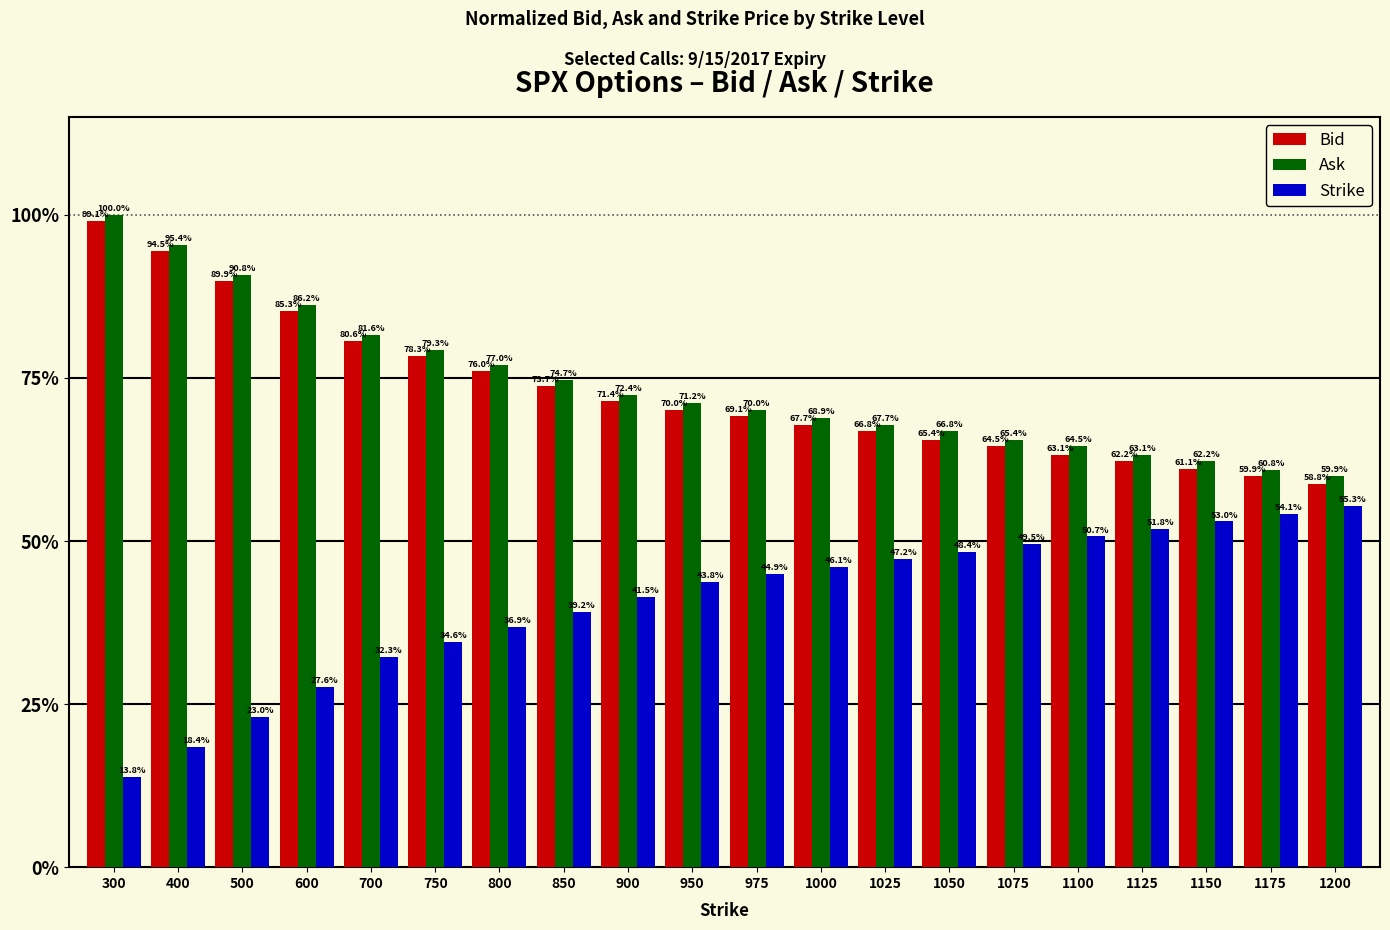

How many bars are there in each group?

3